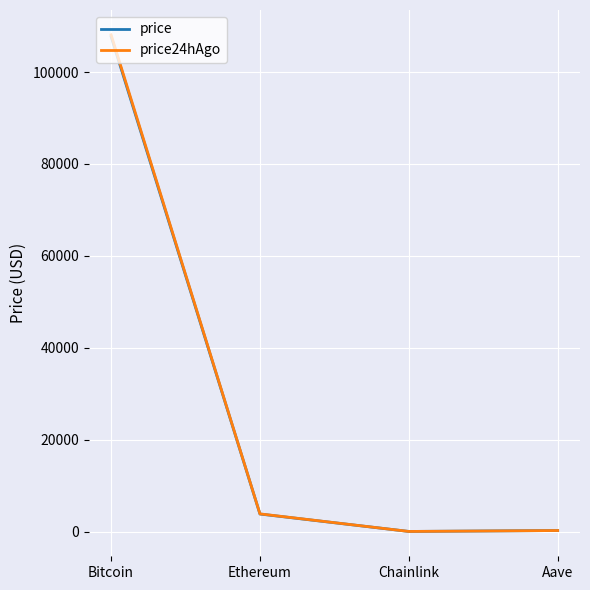

True or false: price and price24hAgo cross at least once.

False